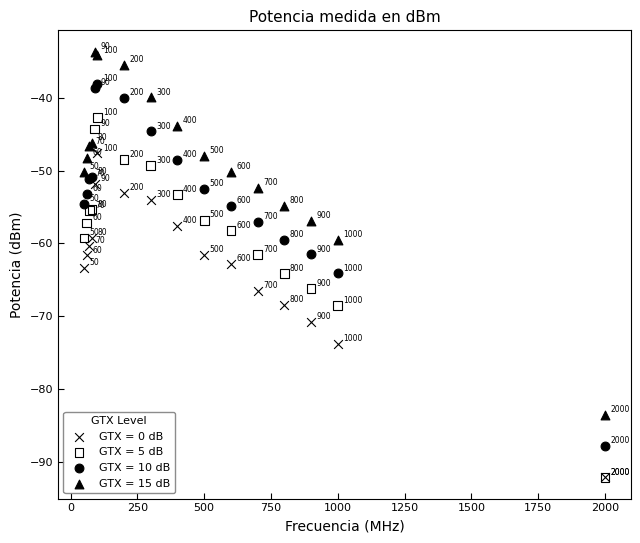

Across all series, what Y value is closest to -62?

-61.6